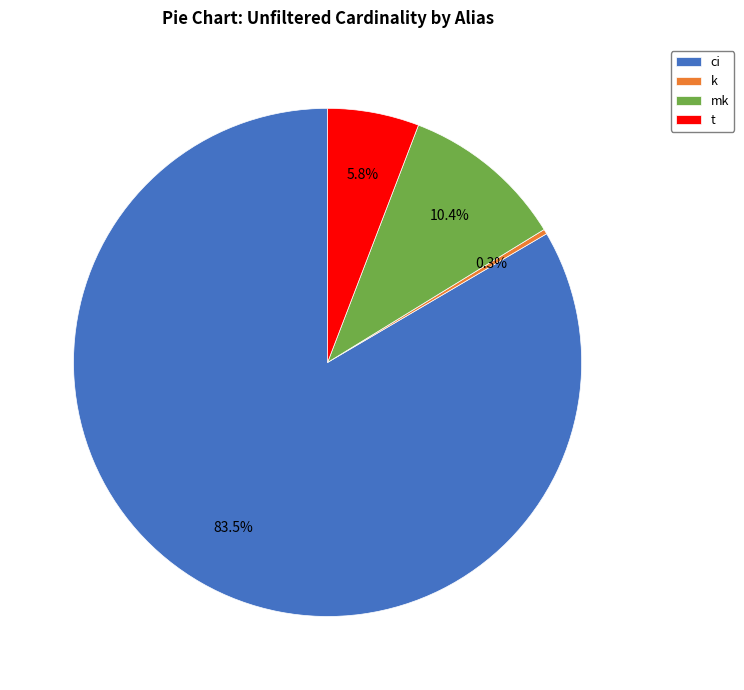

Which category has the biggest portion of the pie?

ci